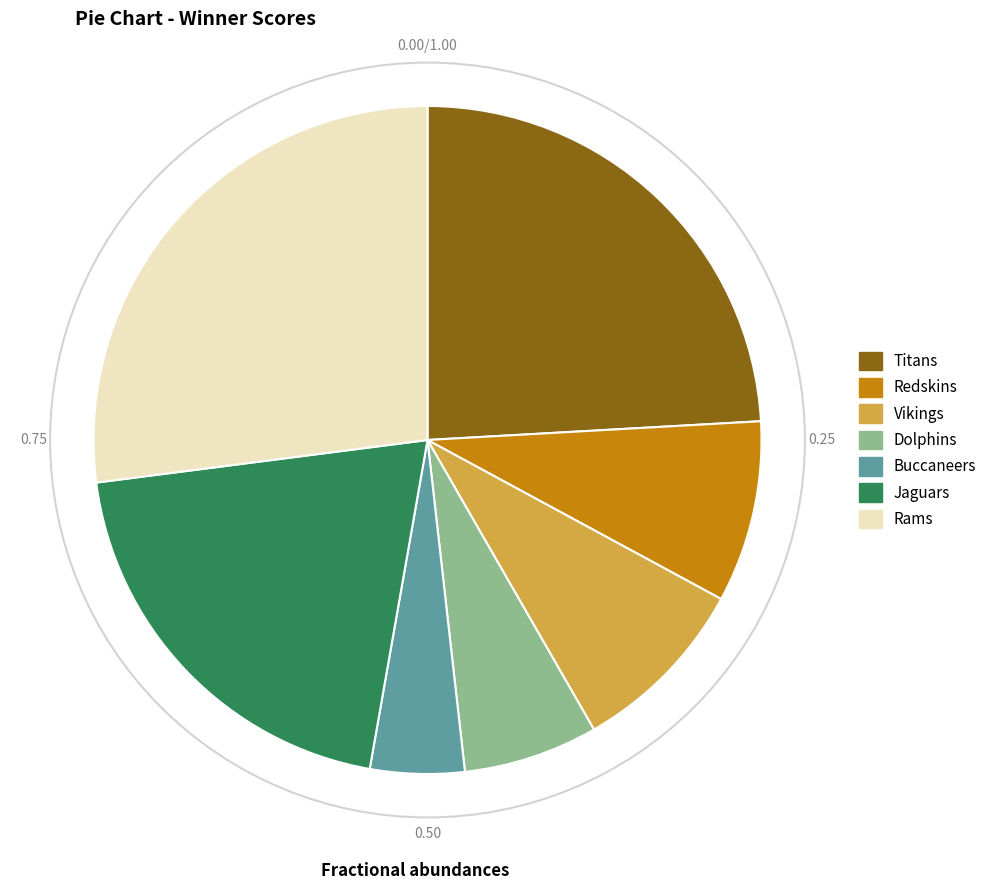

Which has a higher value, Rams or Buccaneers?

Rams